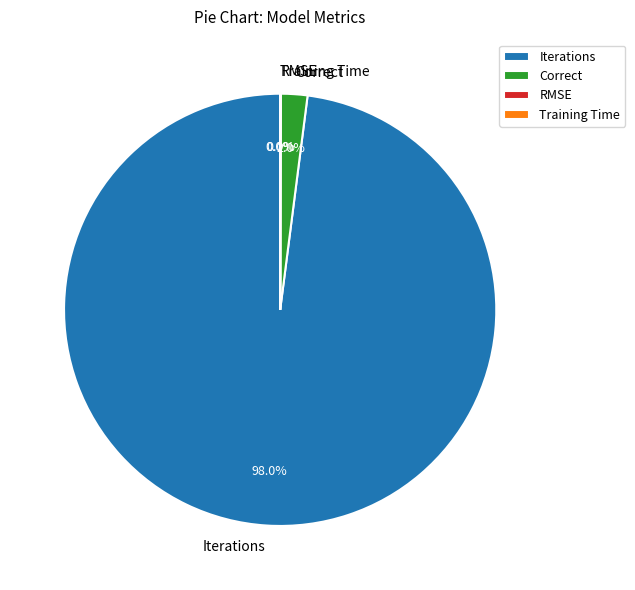

Which category accounts for the majority?

Iterations